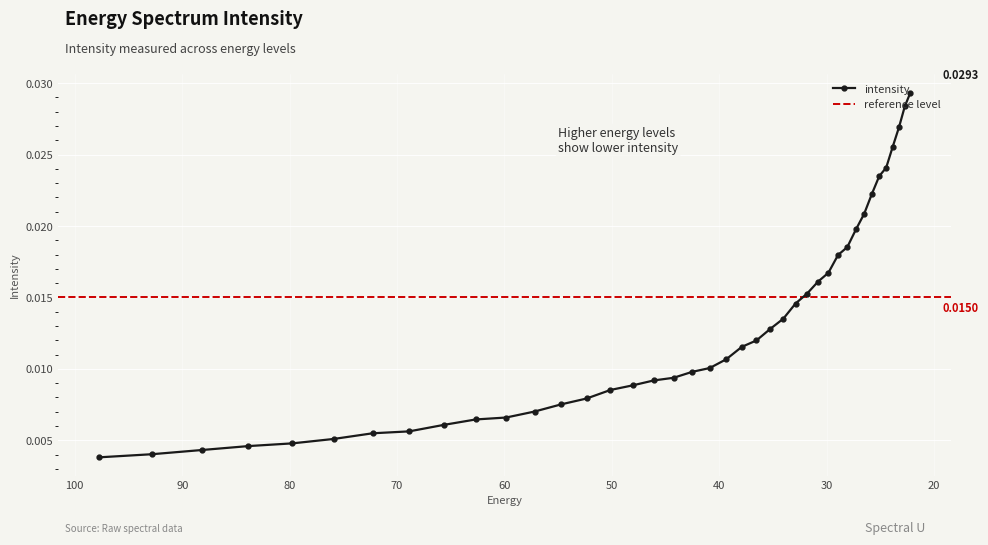

Which category has the highest value across all series?

22.215462